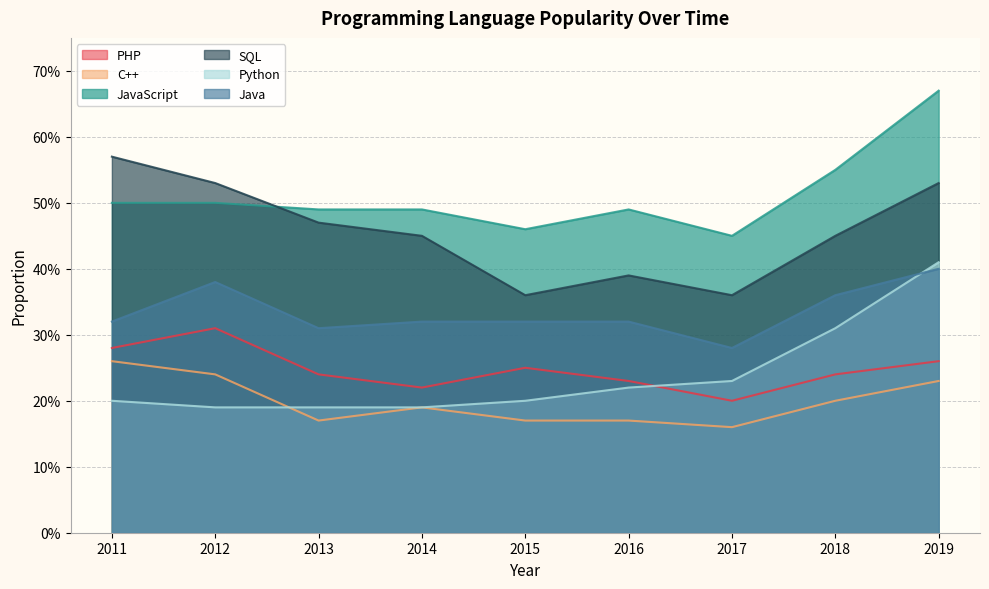

What is the difference between the maximum and minimum values in the SQL series?

0.2